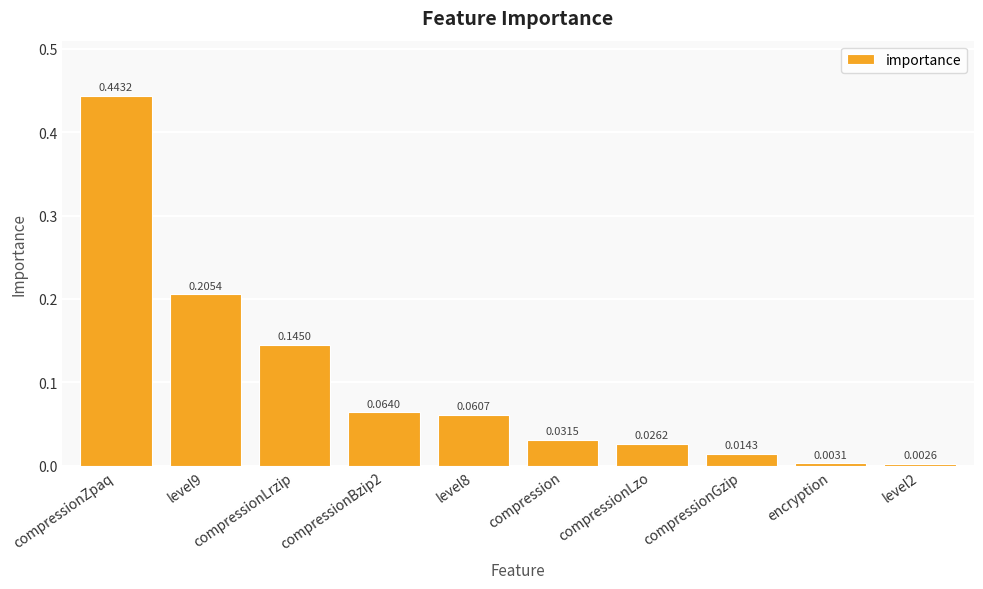

What is the label of the 1st bar from the left?

compressionZpaq